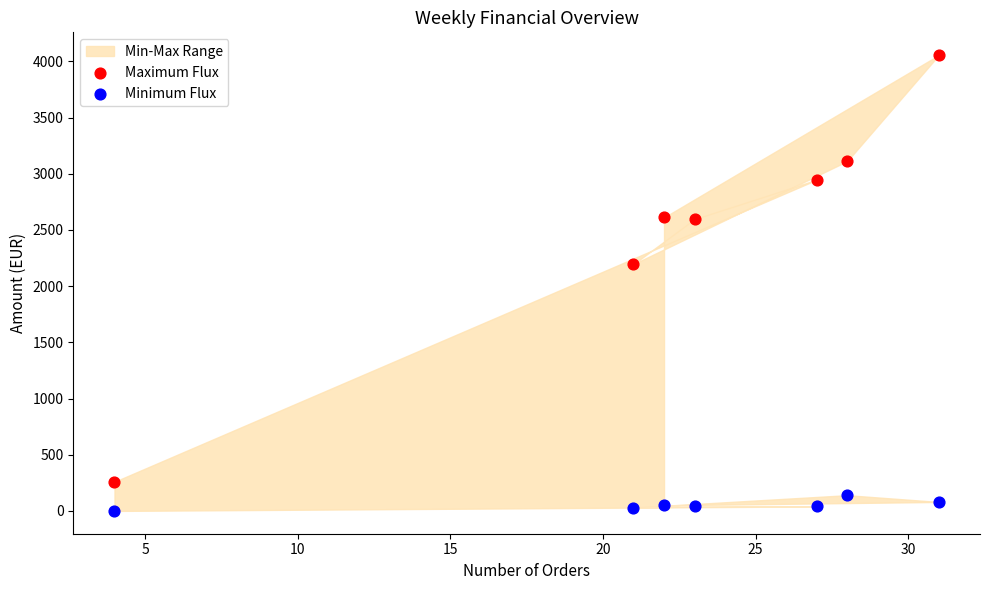

Across all data points, what is the range of X values (max minus min)?

27.0